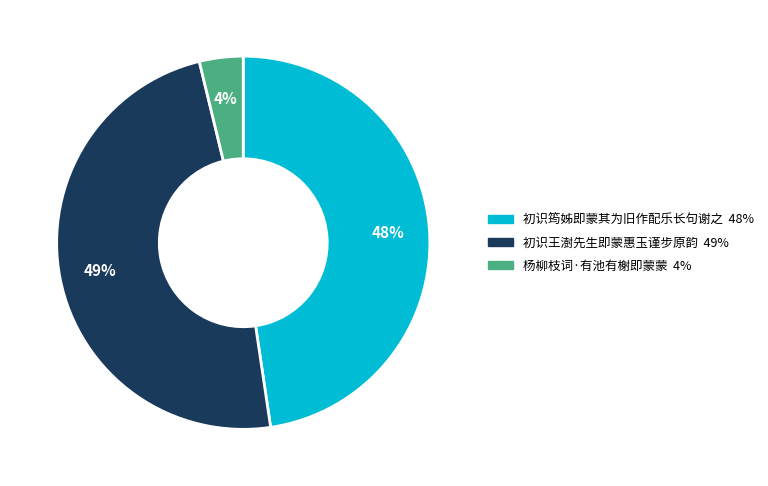

Which has a higher value, 初识王澍先生即蒙惠玉谨步原韵 or 初识筠姊即蒙其为旧作配乐长句谢之?

初识王澍先生即蒙惠玉谨步原韵